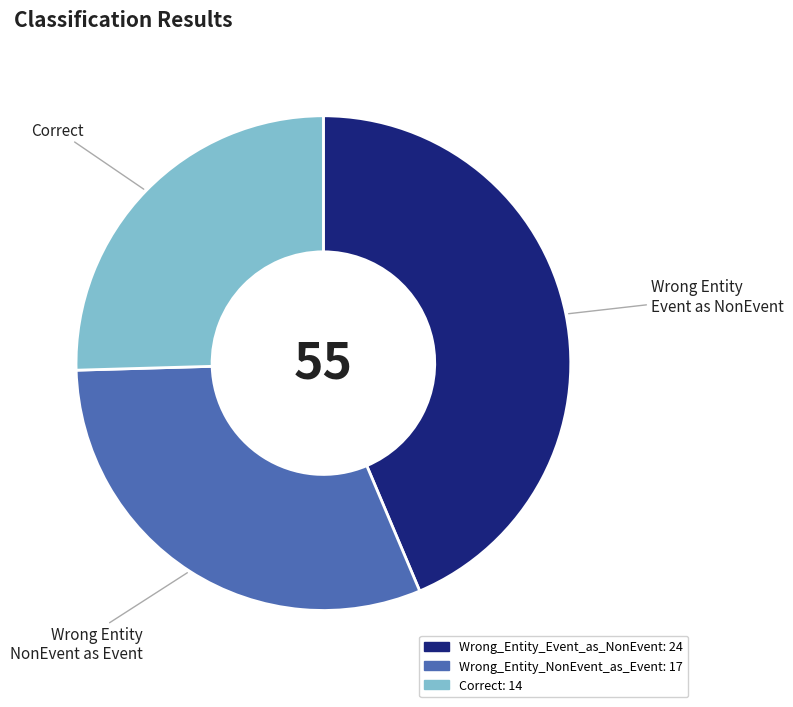

Does any single category account for the majority?

No